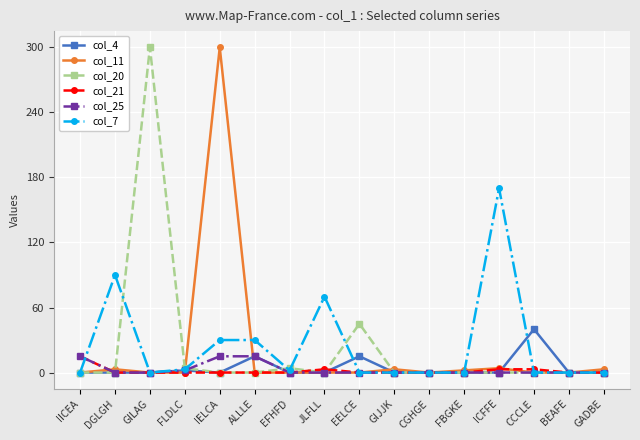

True or false: col_20 has more than 1 points higher than both neighbors.

True